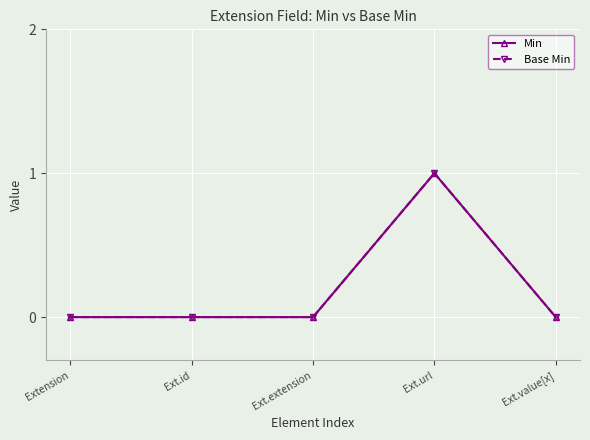

Reading left to right, extract all data points from this chart.

Min: 0	0	0	1	0
Base Min: 0	0	0	1	0